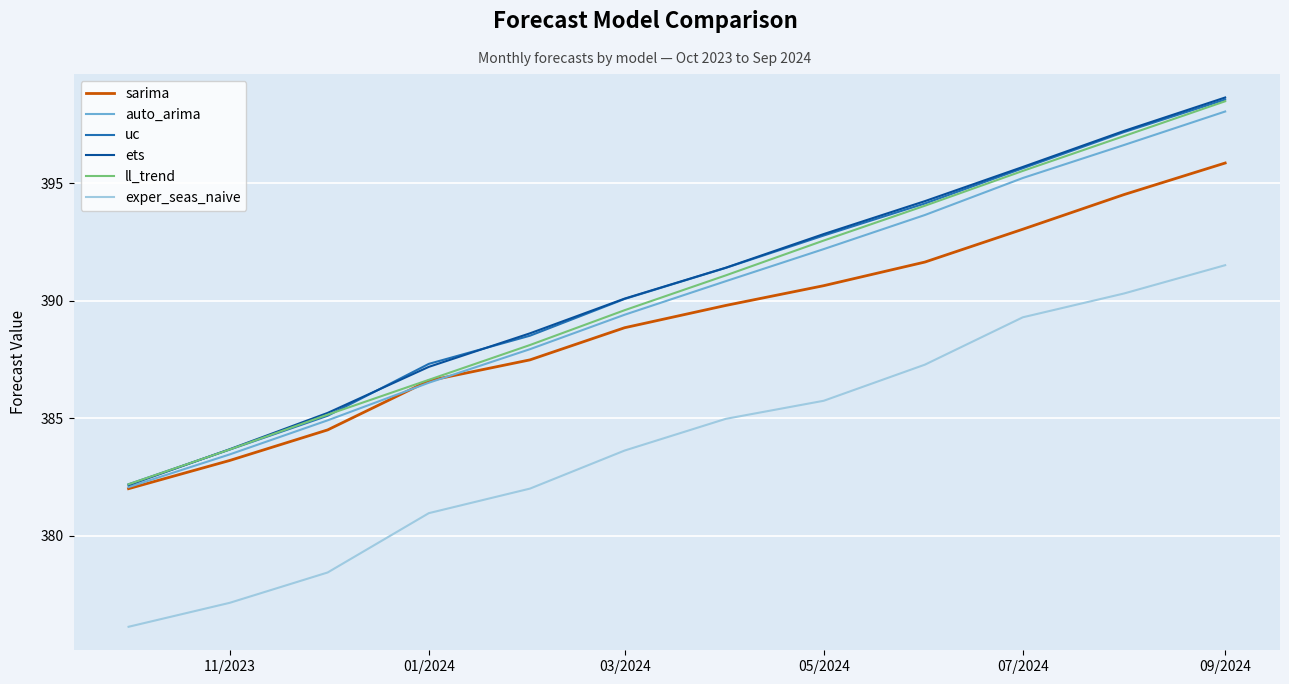

True or false: exper_seas_naive and ets cross at least once.

False